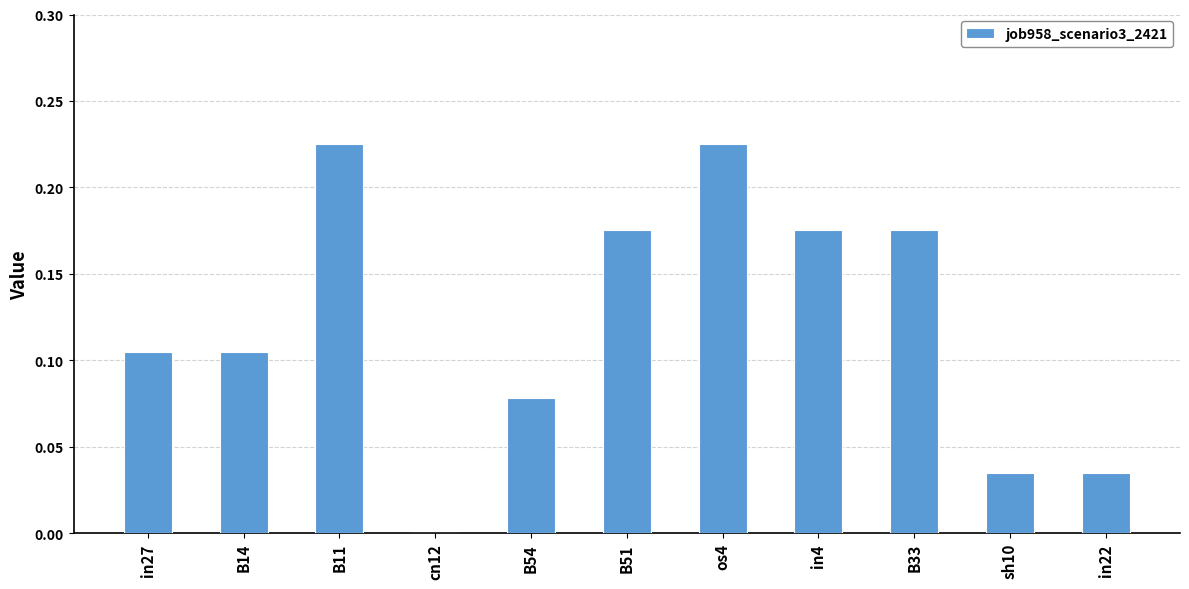

Is it true that the value at in22 is 0.0?

True